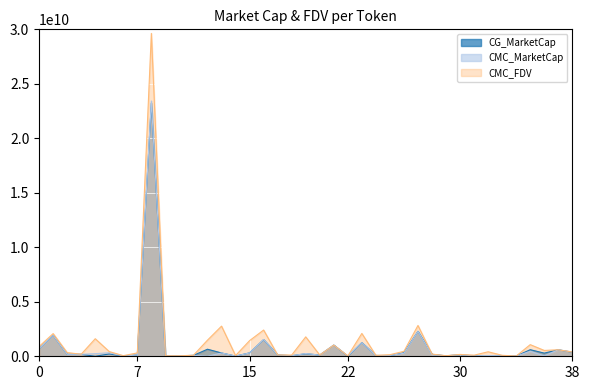

True or false: CMC_FDV has more than 1 points higher than both neighbors.

True